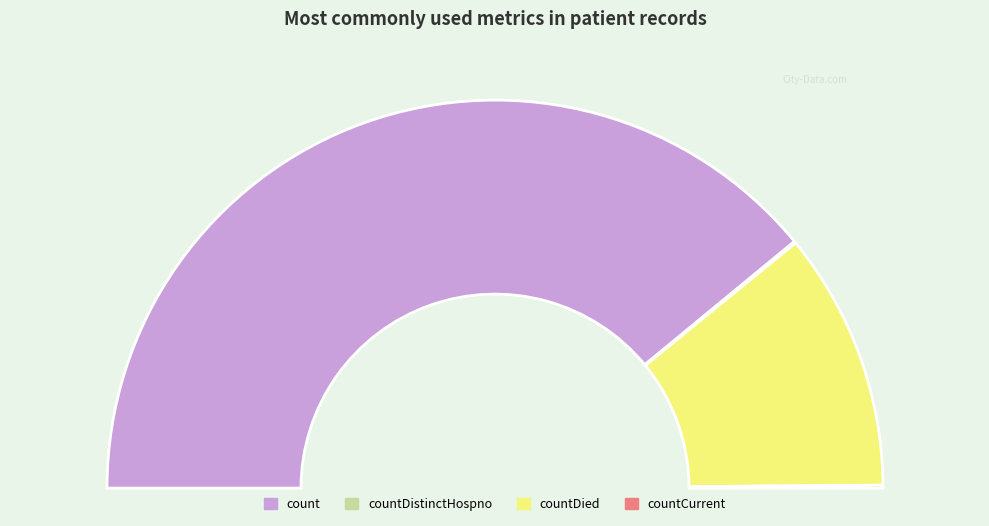

To the nearest percent, what percentage of the pie is count?

78%